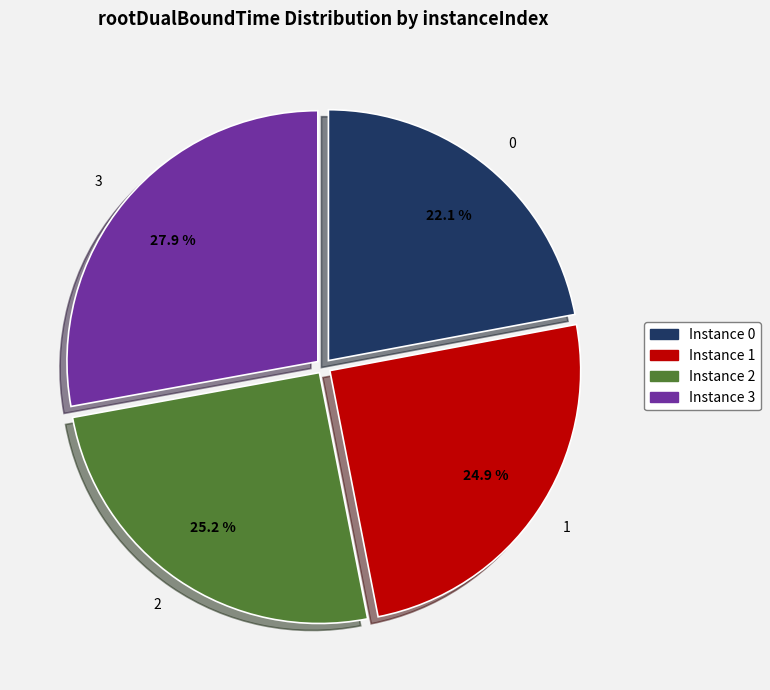

Is there a majority slice in this chart?

No